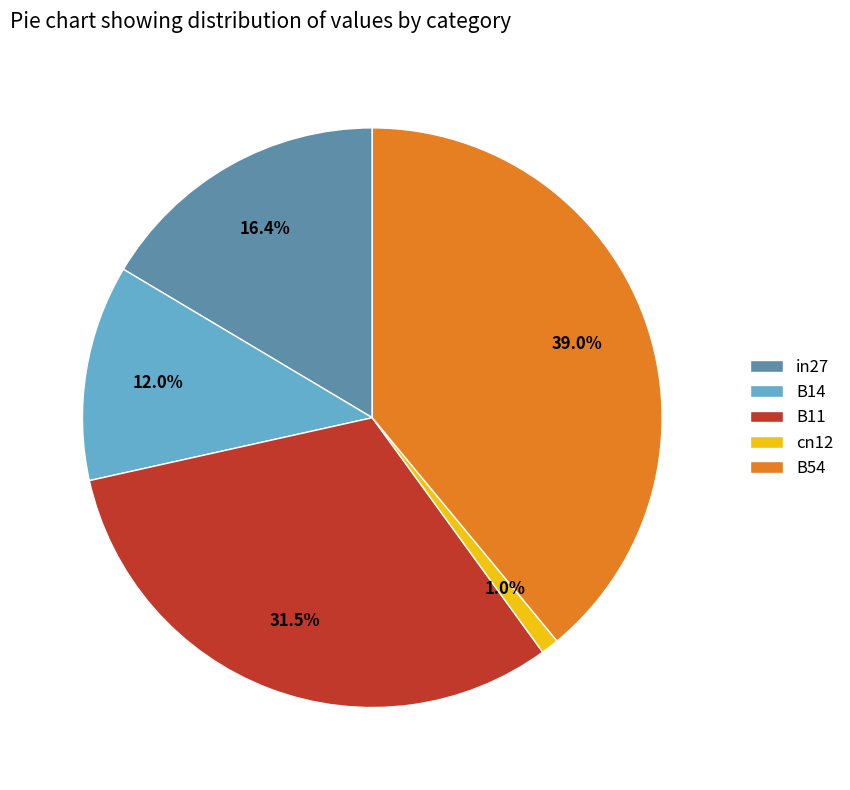

The B14 slice represents 12% of the pie. True or false?

True